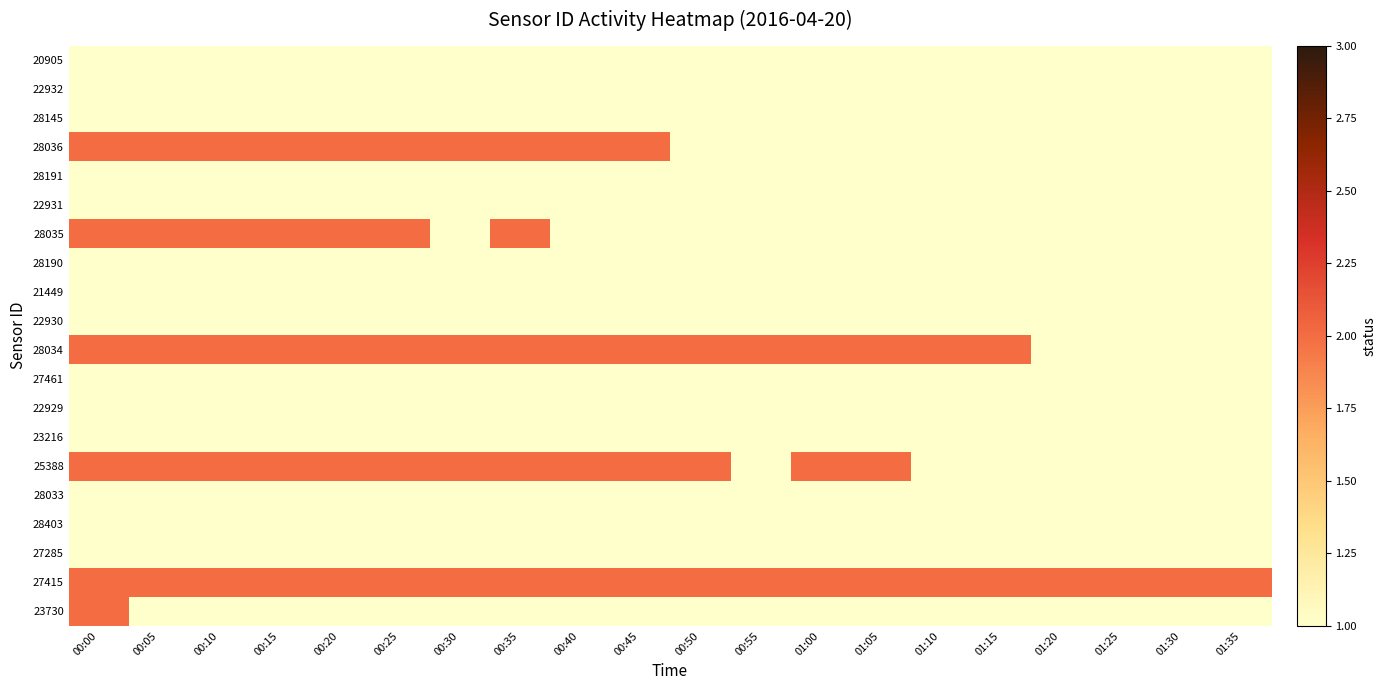

At how many categories does at least one series exceed 1?

20